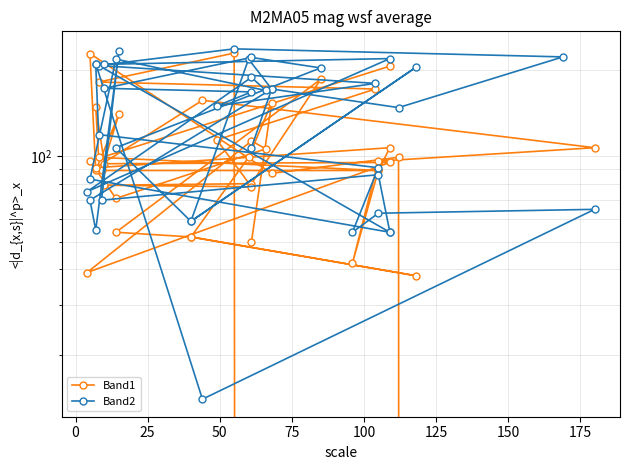

Count the number of categories in the chart.

40